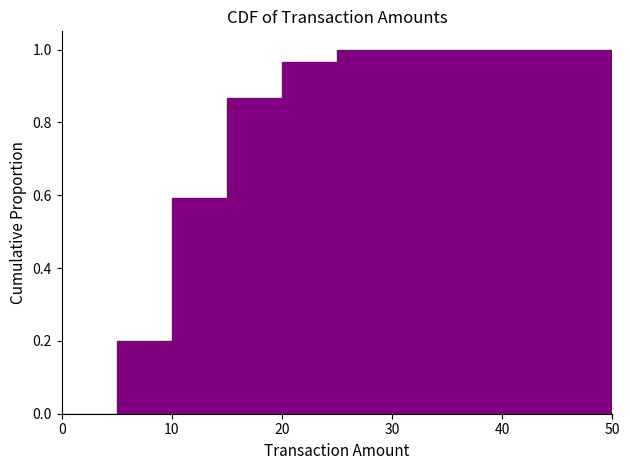

Reading left to right, transcribe this chart: for each bar, give the range it covers on the x-axis and its height. The values are not printed on the chart, so give them approximately, as read against the axis.

0 to 5: 0
5 to 10: 0.20
10 to 15: 0.60
15 to 20: 0.86
20 to 25: 0.96
25 to 30: 1.00
30 to 35: 1.00
35 to 40: 1.00
40 to 45: 1.00
45 to 50: 1.00